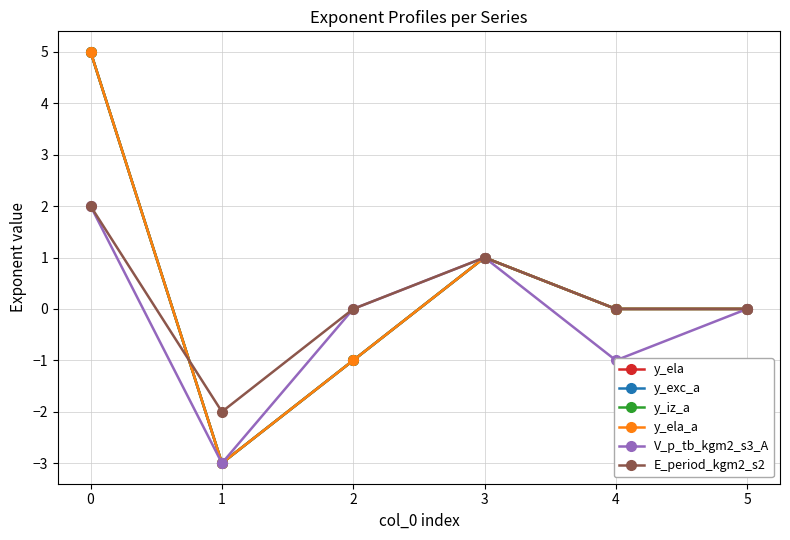

The V_p_tb_kgm2_s3_A series shows 3 at 5. True or false?

False